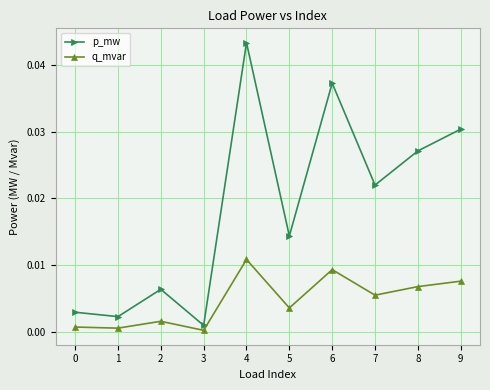

Which series has the widest spread of values?

p_mw